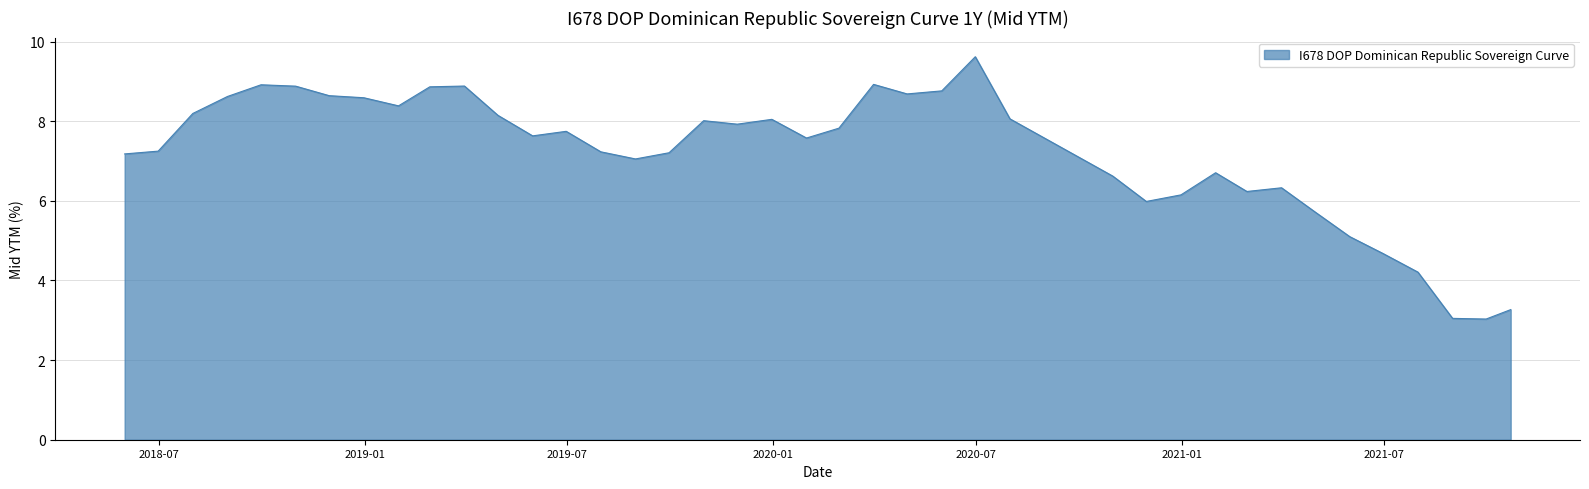

What is the minimum value shown in the chart?

3.0